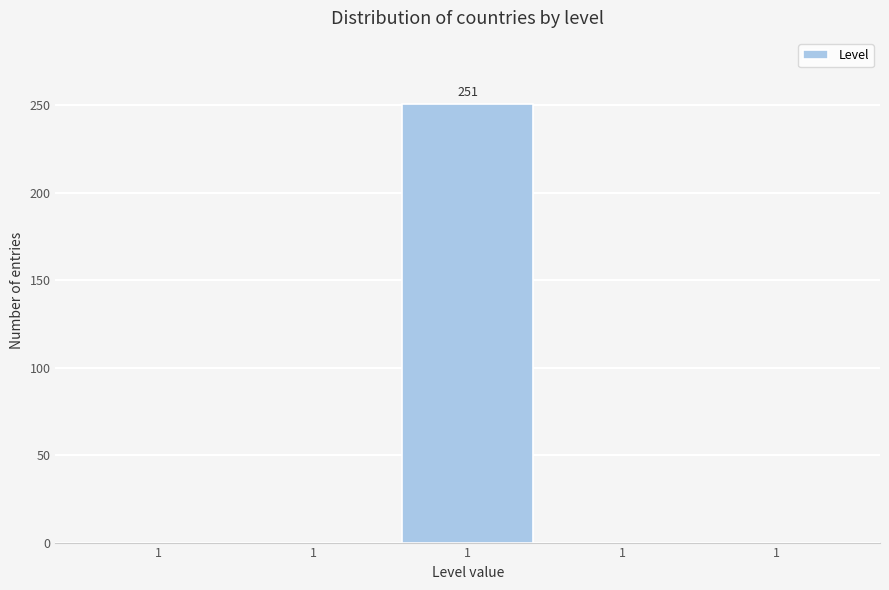

Are the bars horizontal?

No